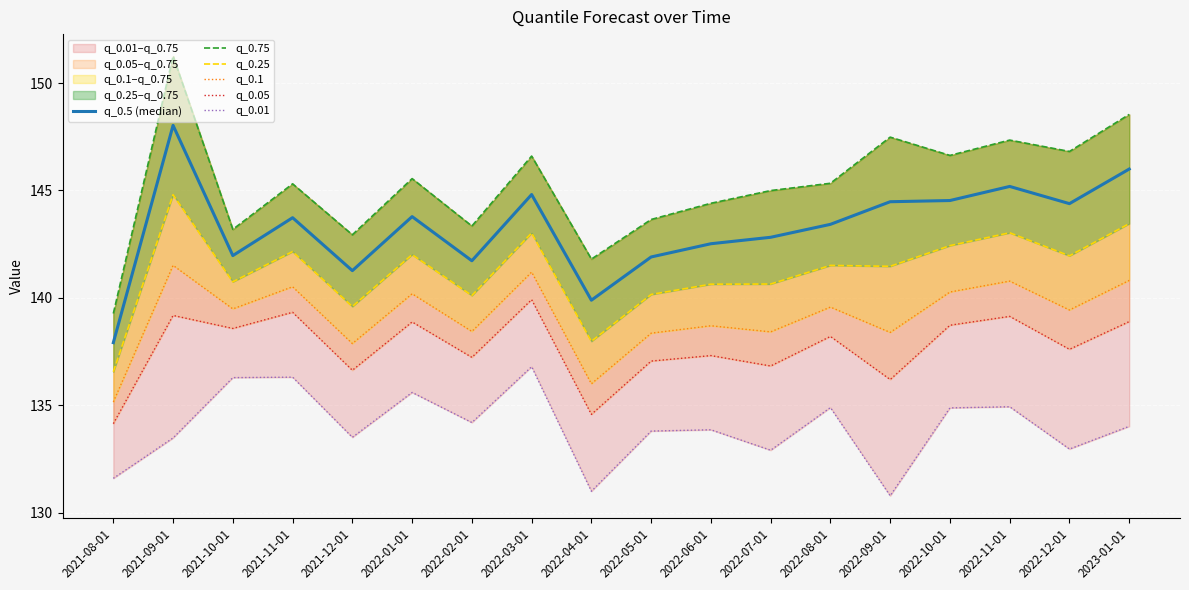

At which category does q_0.25 reach its first local valley?

2021-10-01